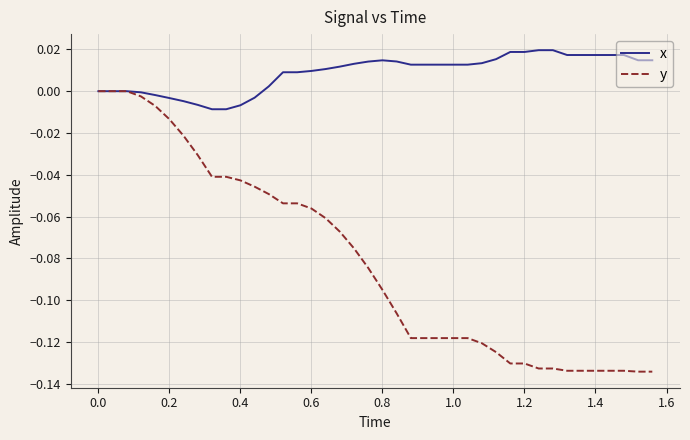

Which series has the largest range (max minus min)?

y